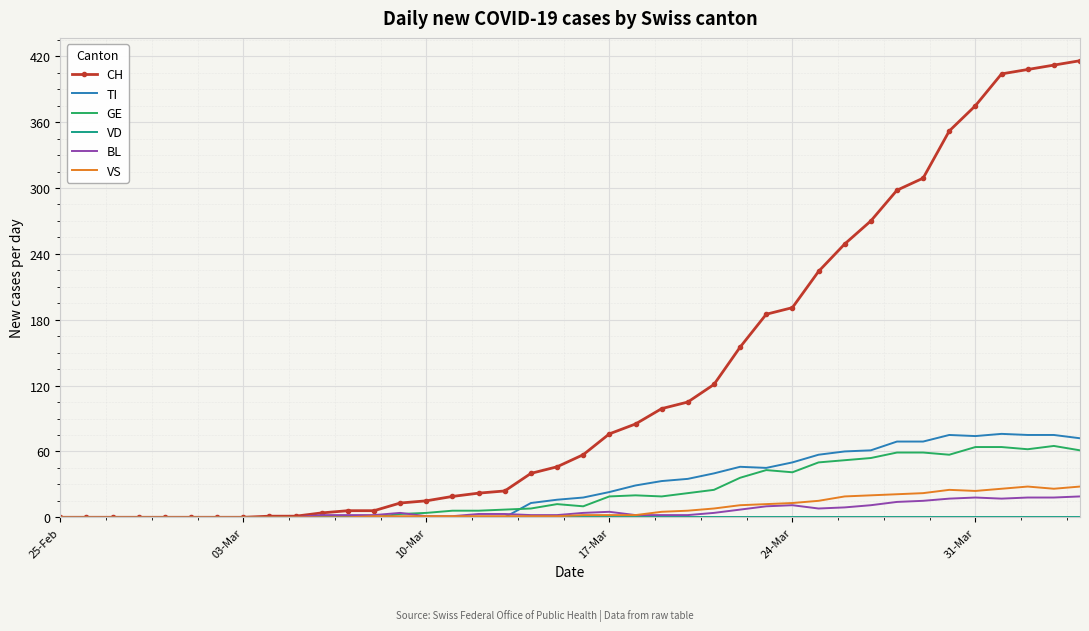

True or false: VS has more than 1 points higher than both neighbors.

True